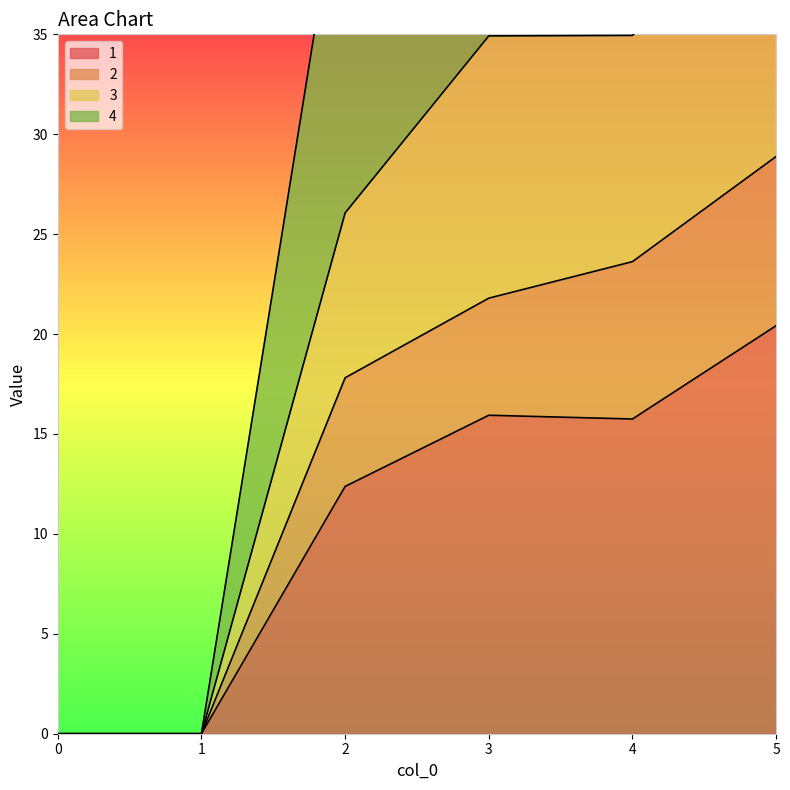

Reading right to left, list all the values displayed in this chart.

1: 20.4	15.8	15.9	12.4	0.0	0.0
2: 28.9	23.6	21.8	17.8	0.0	0.0
3: 70.7	56.1	58.6	44.6	0.0	0.0
4: 42.3	34.9	34.9	26.1	0.0	0.0